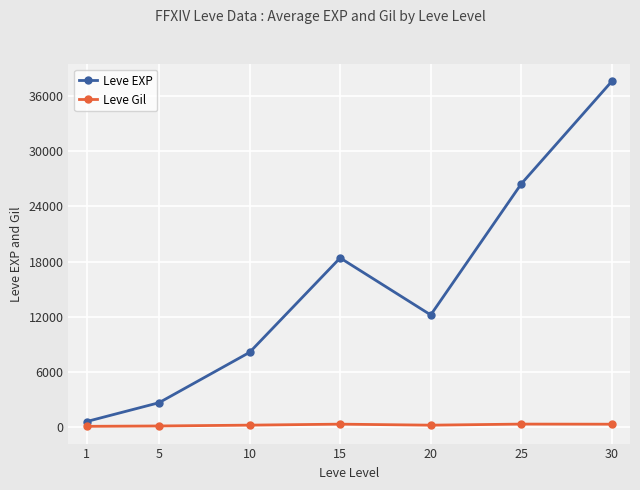

Which series has the widest spread of values?

Leve EXP